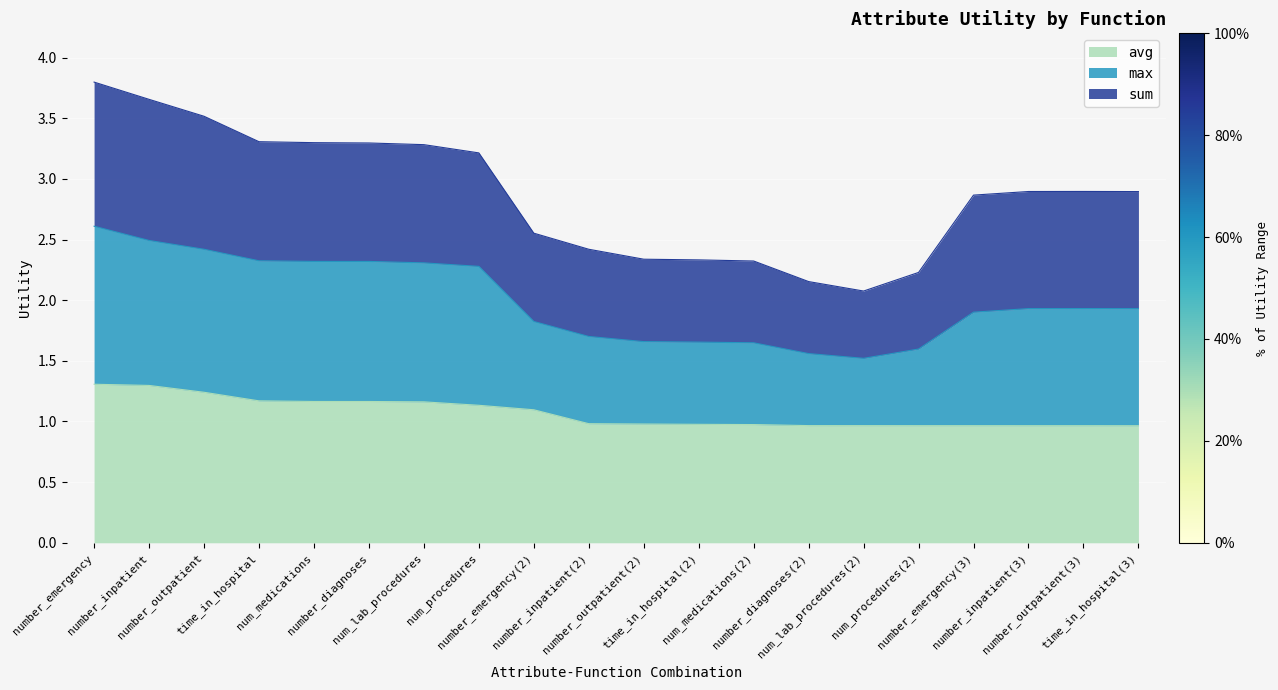

The max series shows 2.1 at num_procedures. True or false?

False